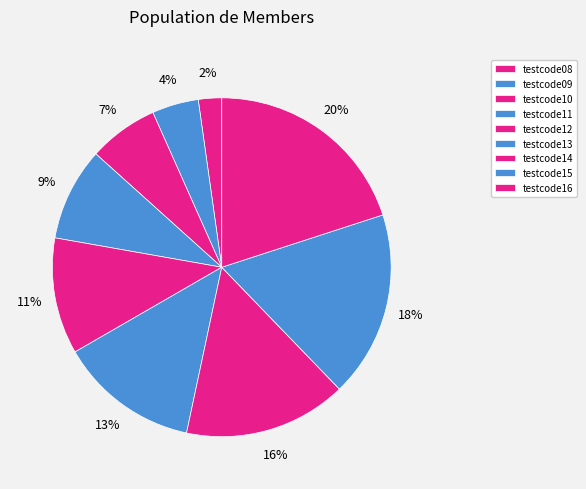

Which category has the biggest portion of the pie?

testcode16